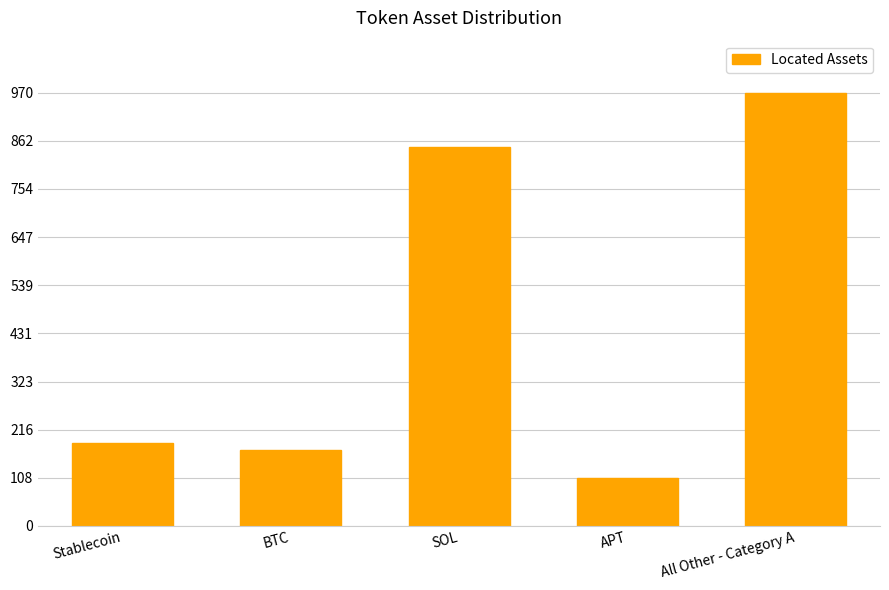

Reading left to right, extract all data points from this chart.

185.0	169.0	847.8	108.2	970.0